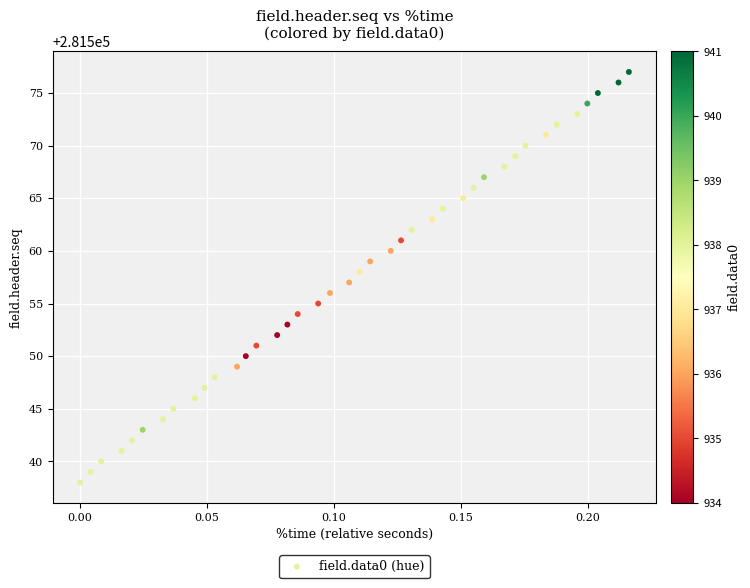

What is the range of Y values (max minus min)?

39